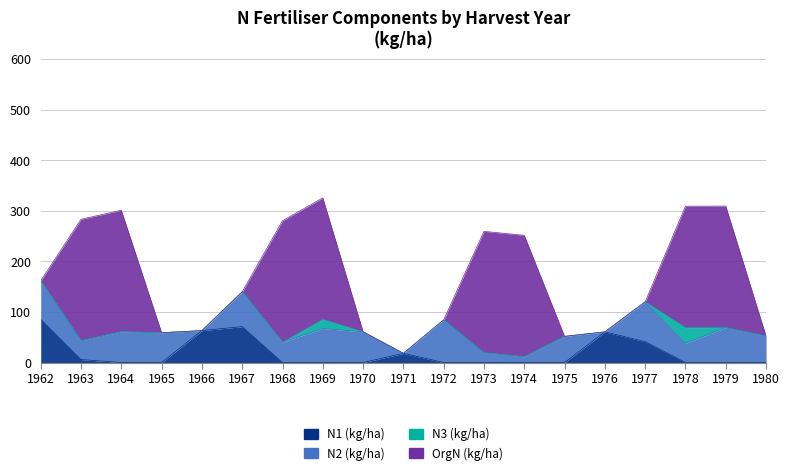

Rank the categories by OrgN (kg/ha) value from lowest to highest.

1962, 1965, 1966, 1967, 1970, 1971, 1972, 1975, 1976, 1977, 1980, 1963, 1964, 1968, 1969, 1973, 1974, 1978, 1979